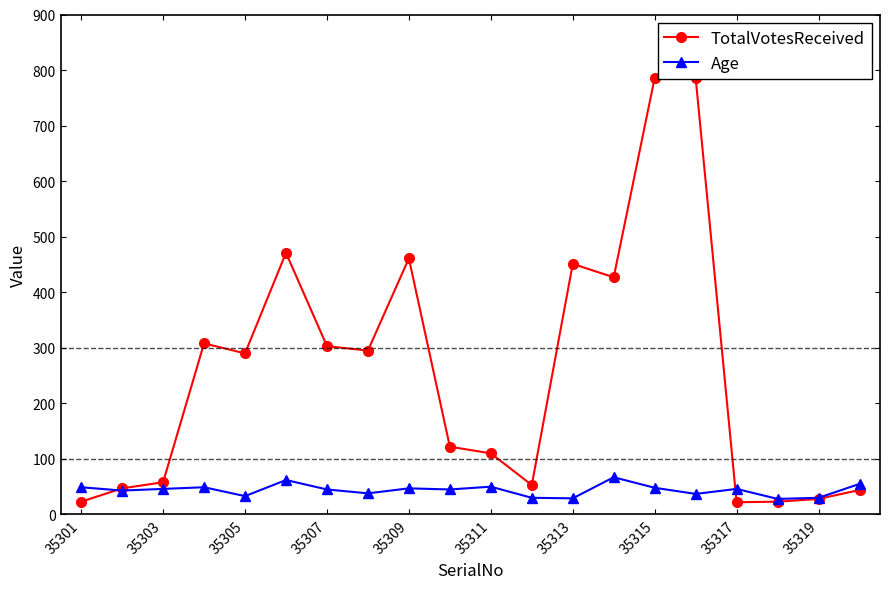

True or false: Age has more than 0 points higher than both neighbors.

True